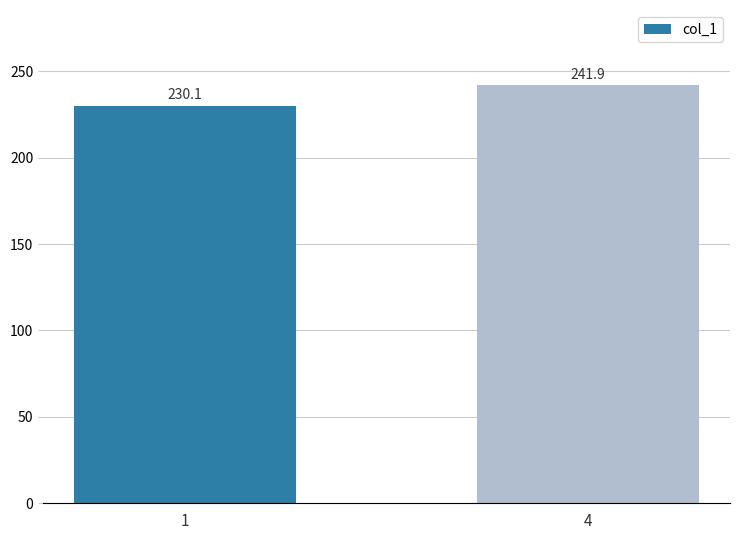

Reading right to left, what are all the values shown in this chart?

4=241.9	1=230.1